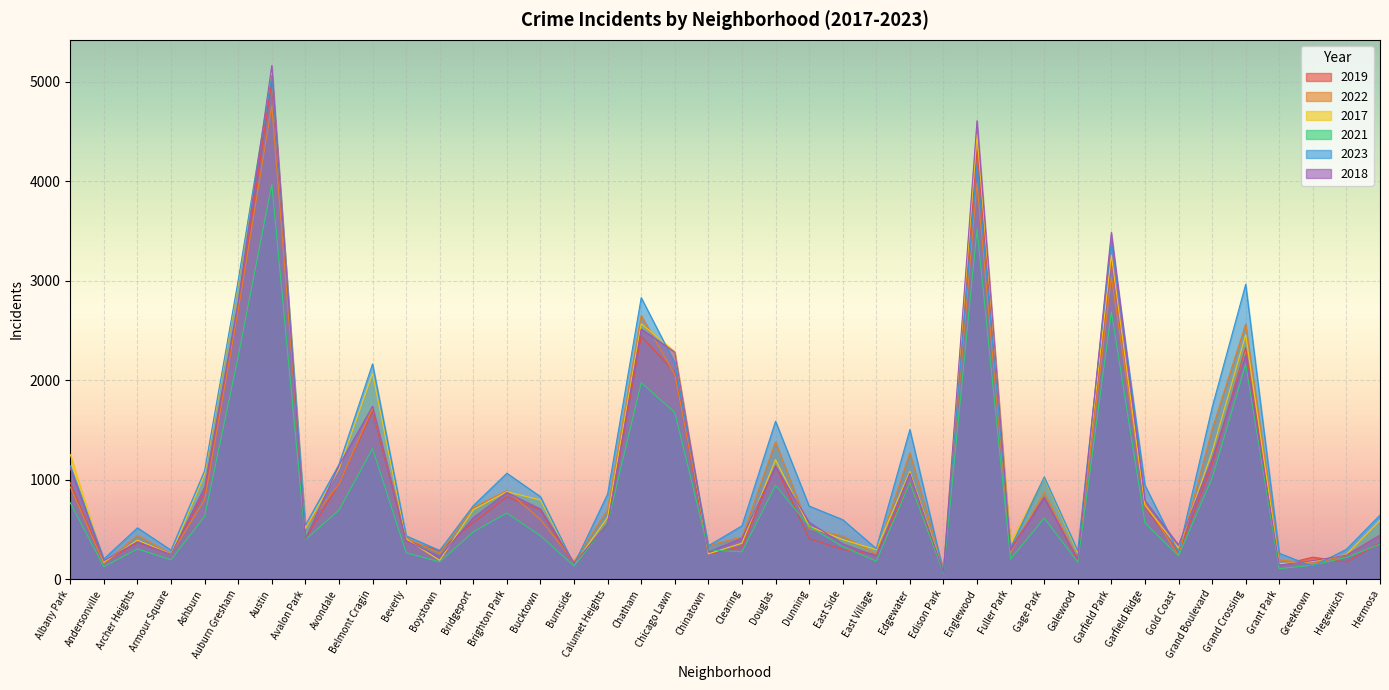

What is the average value of the 2022 series?

1021